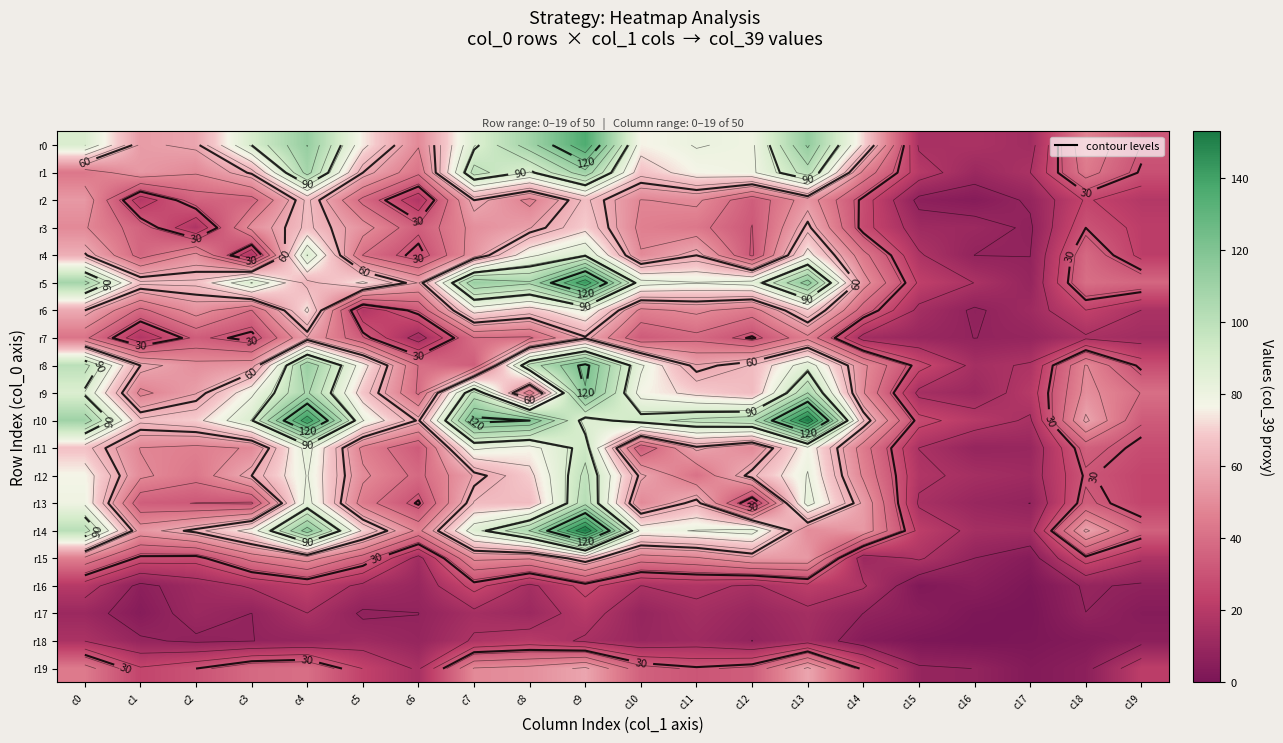

Between c5 and c2, which is larger?

c5